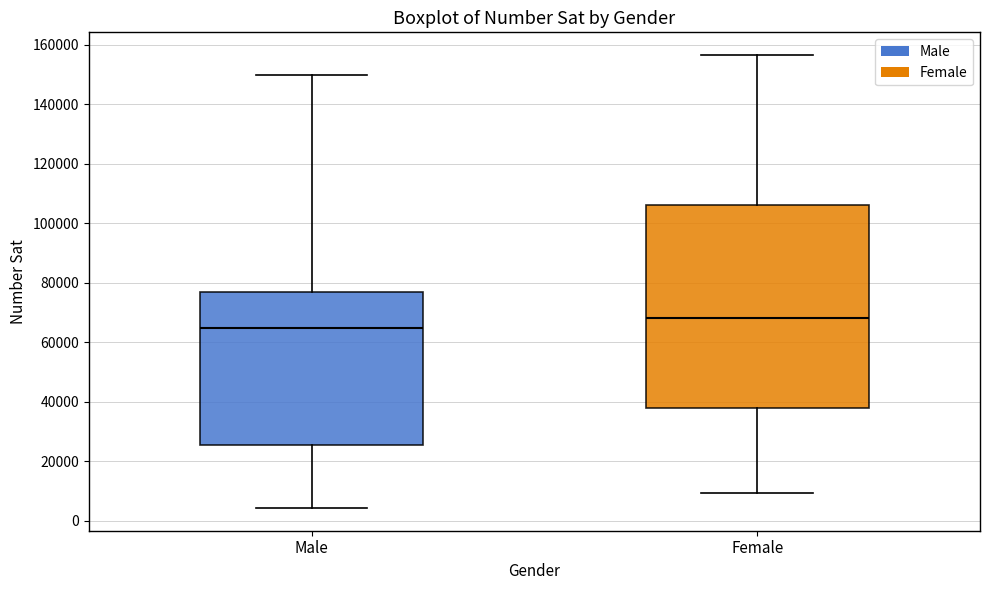

Reading left to right, read every box against the y-axis: the position of its median line, the range the box covers, and the ends of its whiskers. The values are not printed on the chart, so give them approximately, as read against the axis.

Male: median 64000, box 26000 to 76000, whiskers 4000 to 150000
Female: median 68000, box 38000 to 106000, whiskers 10000 to 156000